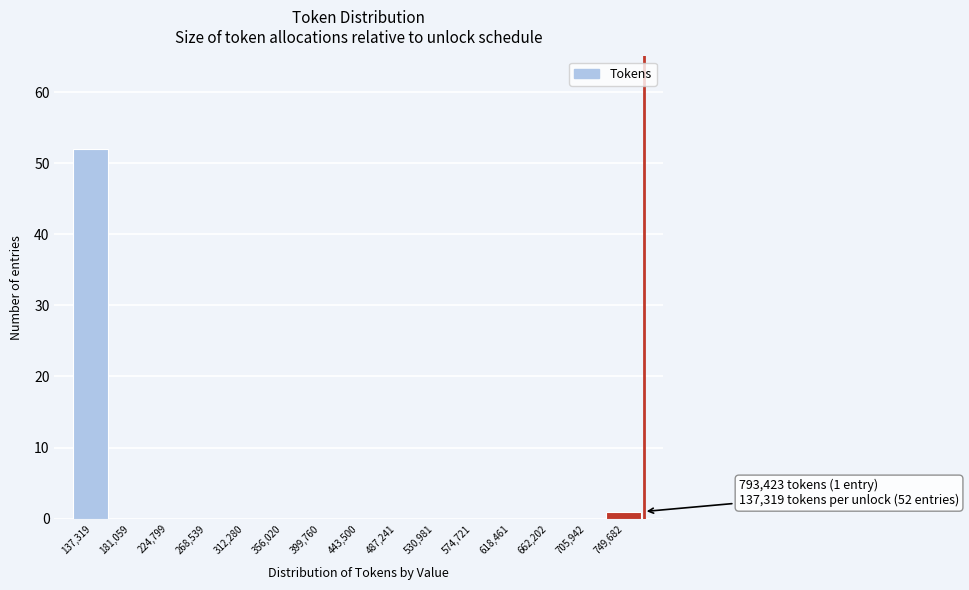

Reading left to right, what are all the values shown in this chart?

137,319=52	181,059=0	224,799=0	268,539=0	312,280=0	356,020=0	399,760=0	443,500=0	487,241=0	530,981=0	574,721=0	618,461=0	662,202=0	705,942=0	749,682=1